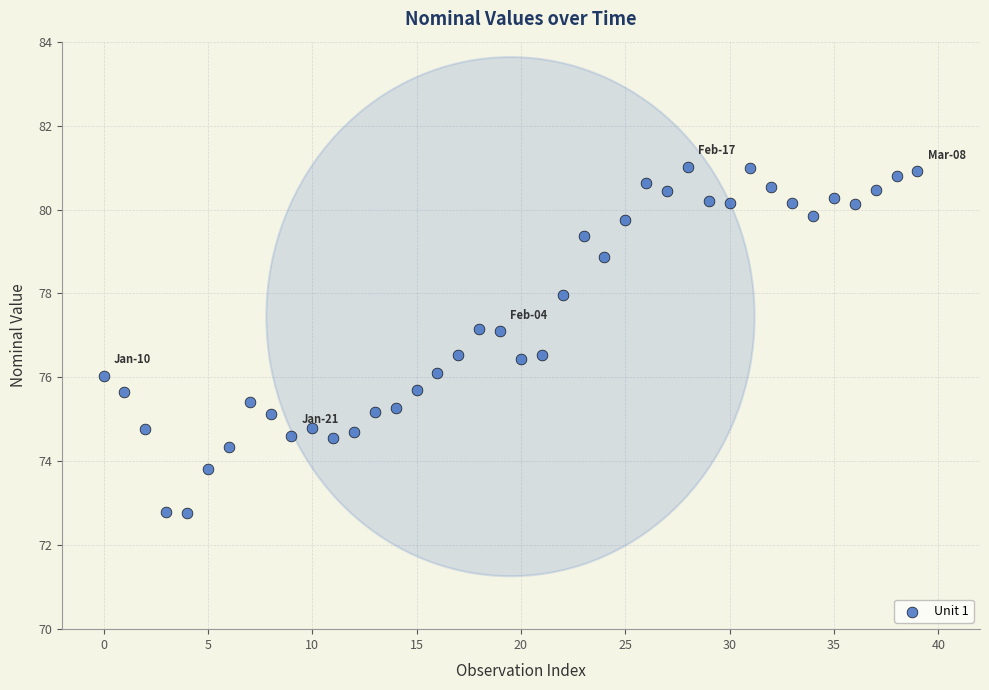

What is the range of Y values (max minus min)?

8.2